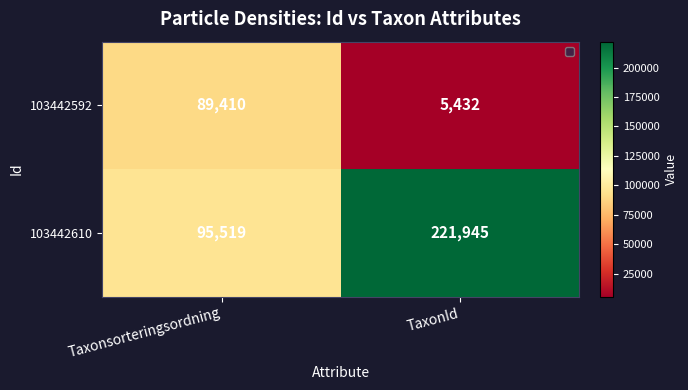

What is the difference between the 103442592 values at Taxonsorteringsordning and TaxonId?

83978